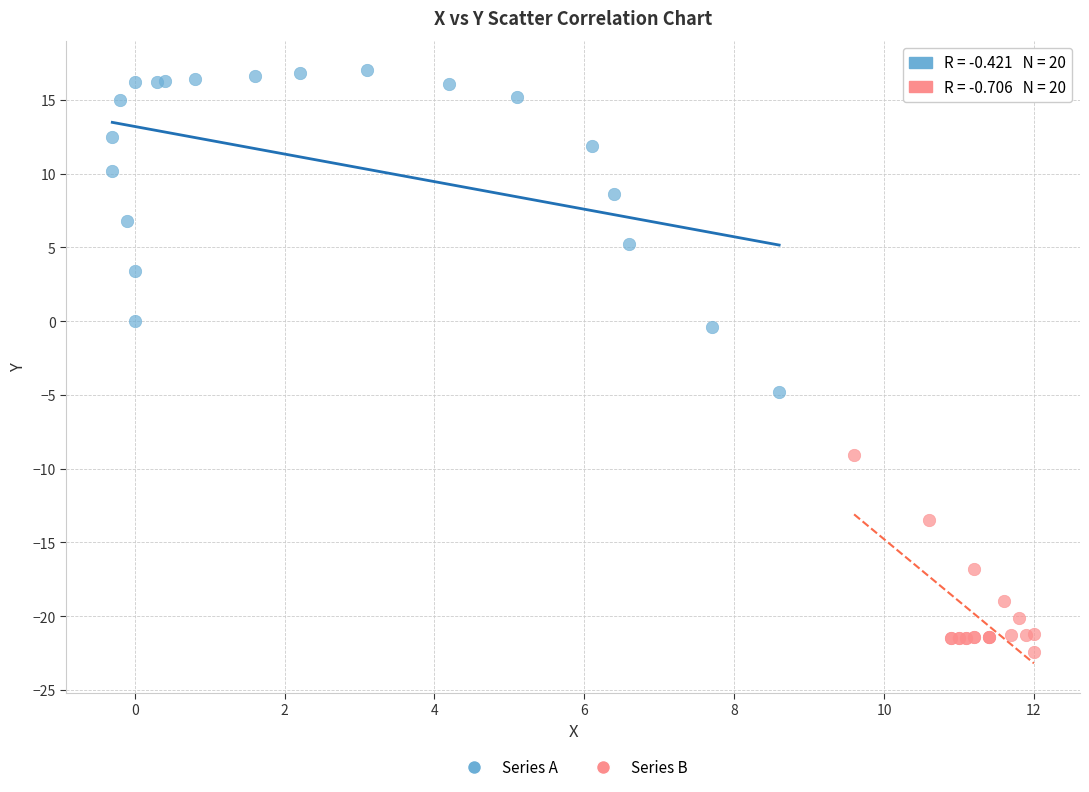

Which series reaches the minimum Y coordinate?

Series B